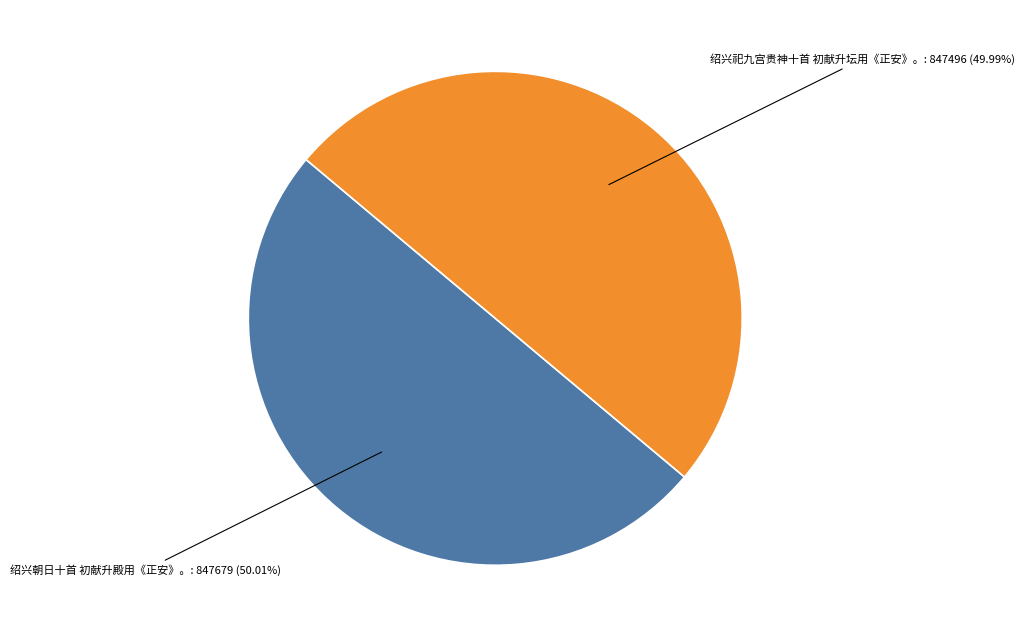

True or false: 绍兴祀九宫贵神十首 初献升坛用《正安》。 accounts for 56% of the total.

False